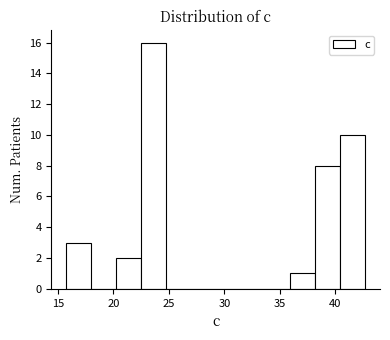

Reading left to right, transcribe this chart: for each bar, give the range it covers on the x-axis and its height. Neither the bar edges nor the heights are printed on the chart, so give them approximately, as read against the axes.

16.0 to 18.0: 3
18.0 to 20.5: 0
20.5 to 22.5: 2
22.5 to 24.5: 16
24.5 to 27.0: 0
27.0 to 29.0: 0
29.0 to 31.5: 0
31.5 to 33.5: 0
33.5 to 36.0: 0
36.0 to 38.0: 1
38.0 to 40.5: 8
40.5 to 42.5: 10